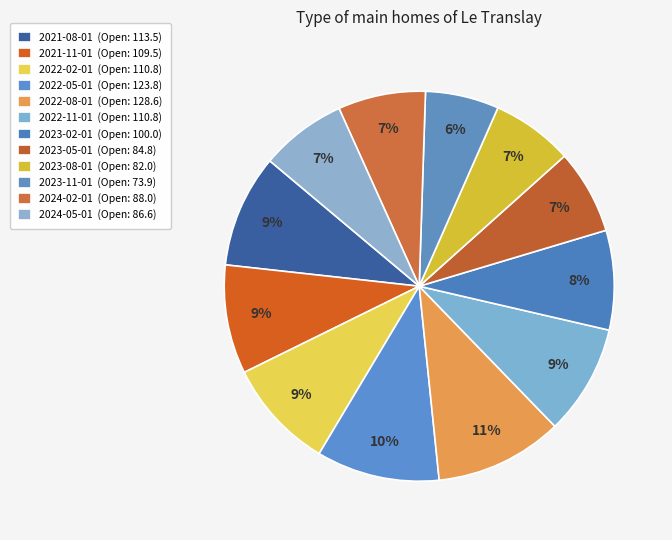

What is the total percentage of 2023-08-01 and 2022-05-01?

17.0%